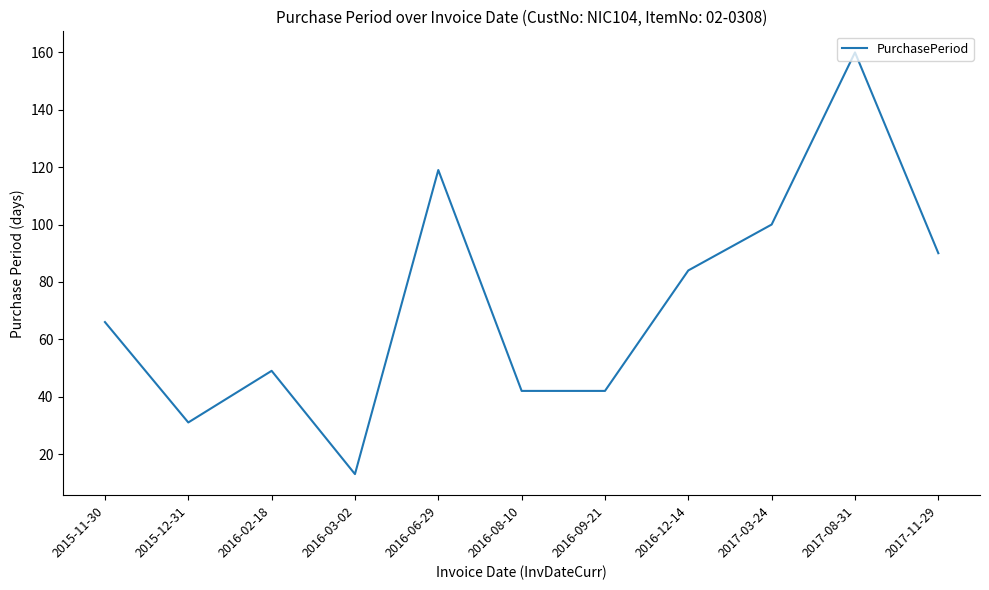

What position from the left is 2016-03-02?

4